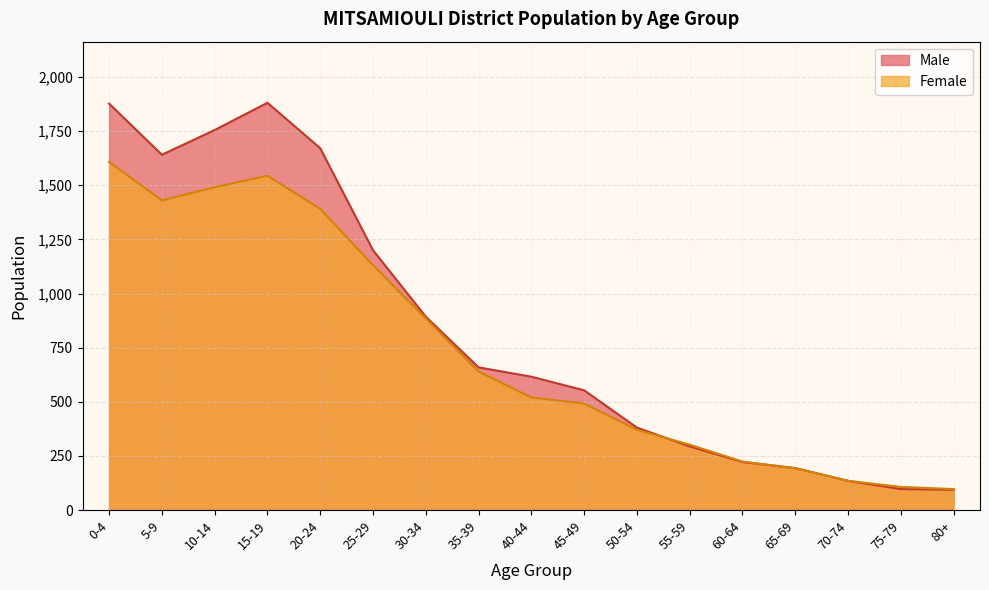

Which series has the widest spread of values?

Male